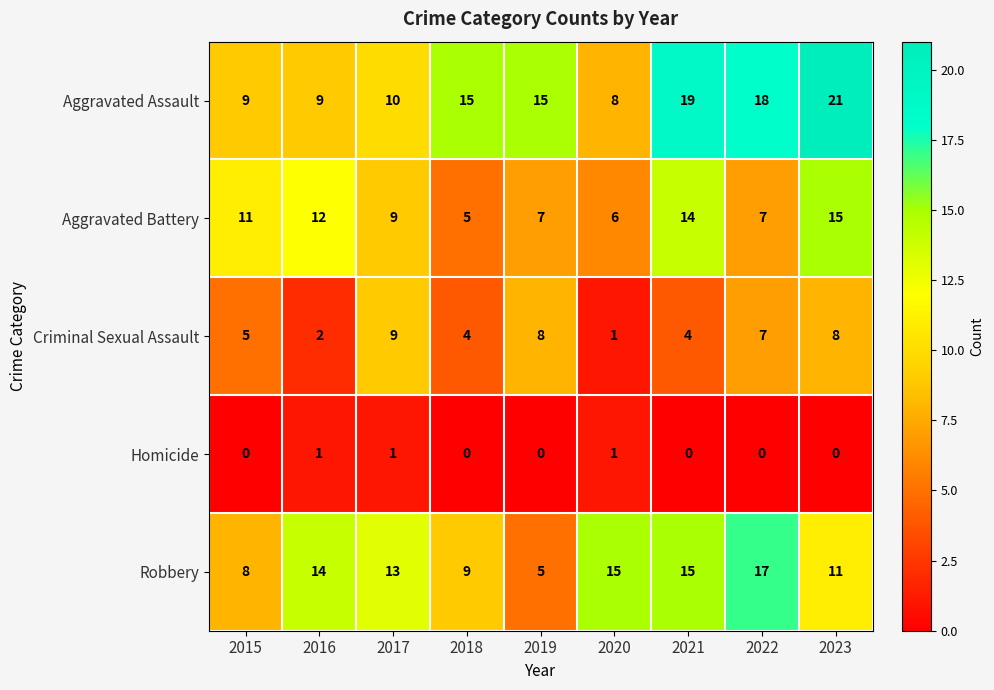

Which category has the highest value across all series?

2023